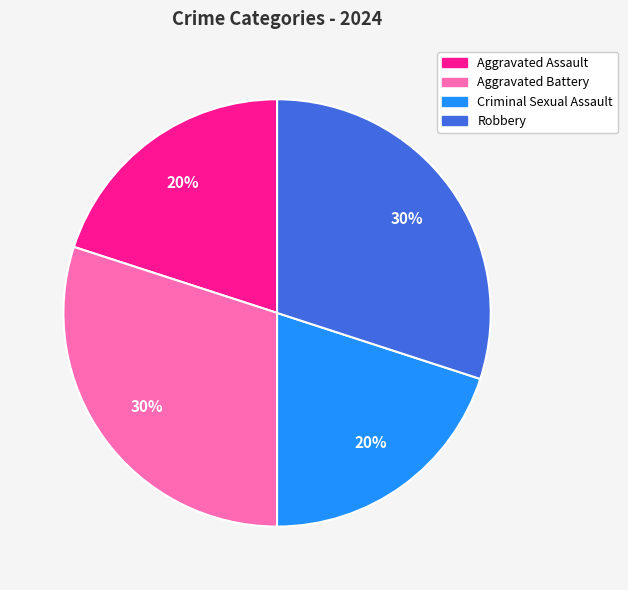

Count the number of slices in the pie.

4